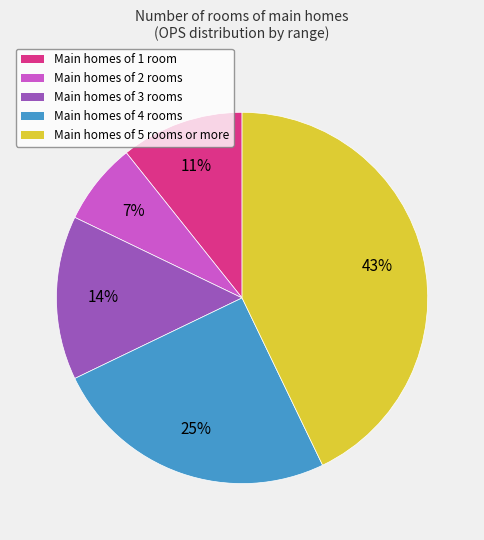

To the nearest percent, what percentage of the pie is Main homes of 3 rooms?

14%